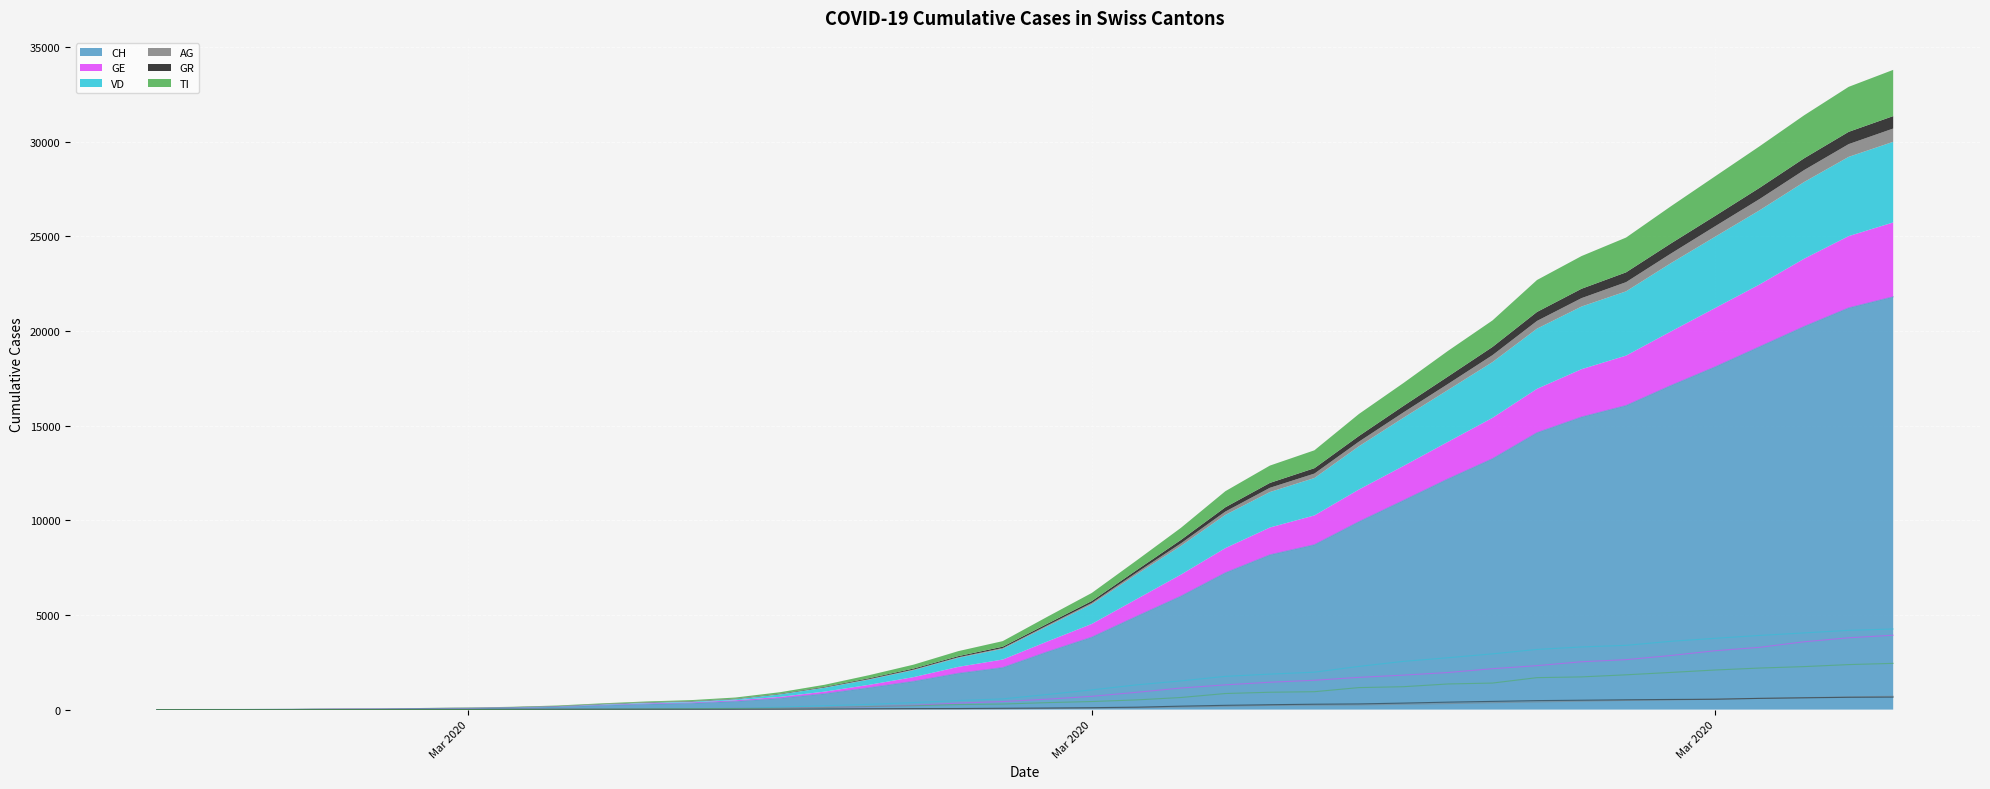

How many data points in TI are above 368?

19